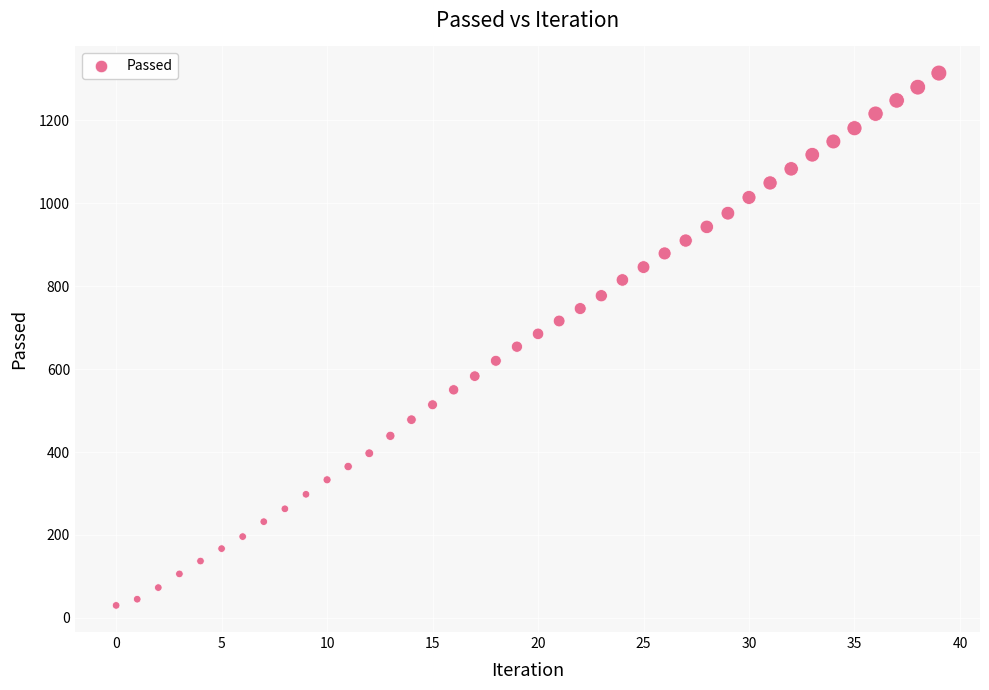

What is the range of Y values (max minus min)?

1284